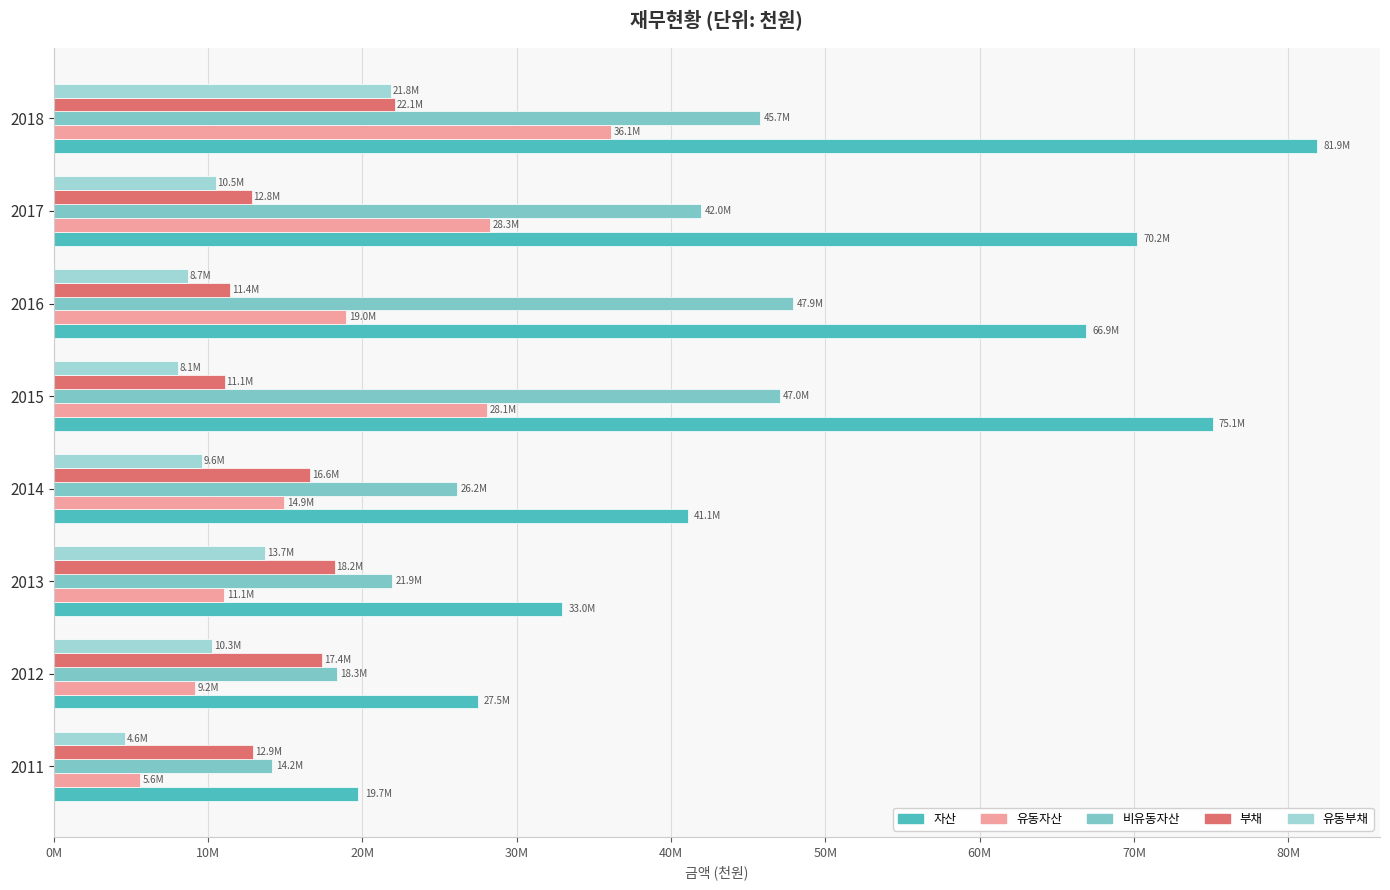

Reading left to right, list all the values displayed in this chart.

자산: 19737886	27481223	32957359	41081360	75093404	66906282	70226523	81852143
유동자산: 5574361	9151630	11053231	14929235	28058924	18968829	28259131	36111713
비유동자산: 14163525	18329594	21904128	26152124	47034480	47937452	41967392	45740430
부채: 12916595	17397817	18198514	16612782	11068029	11444217	12816392	22118926
유동부채: 4595138	10257864	13695250	9602437	8061488	8677657	10508829	21827652